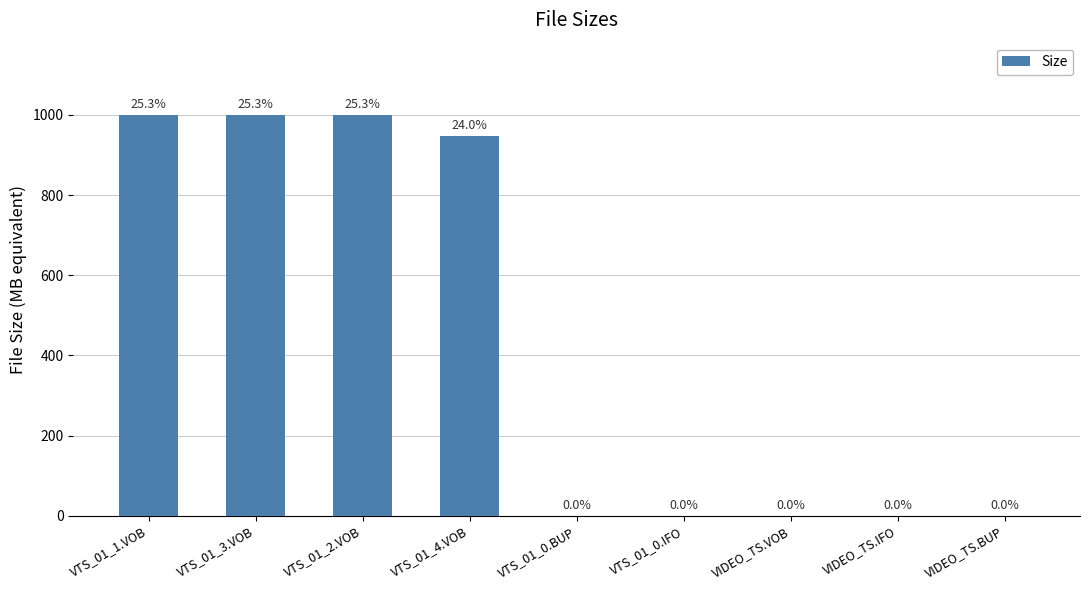

What is the change in value from VTS_01_2.VOB to VTS_01_0.IFO?

-999.9